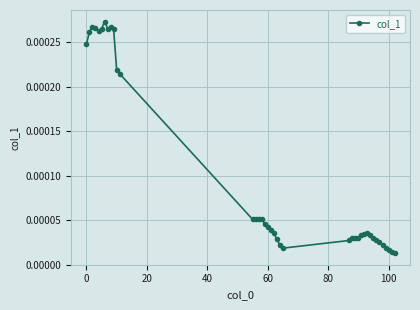

How many categories are shown in the chart?

39